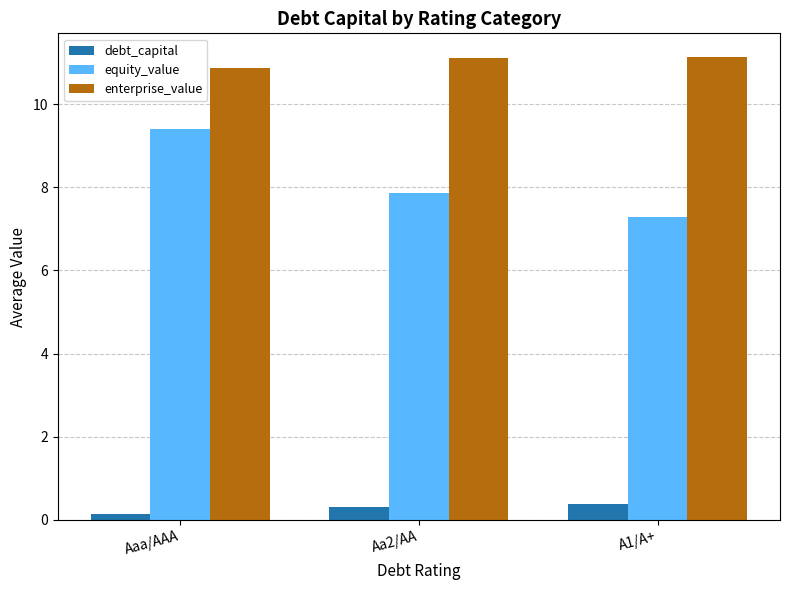

Is it true that debt_capital equals 0.1 at Aaa/AAA?

True